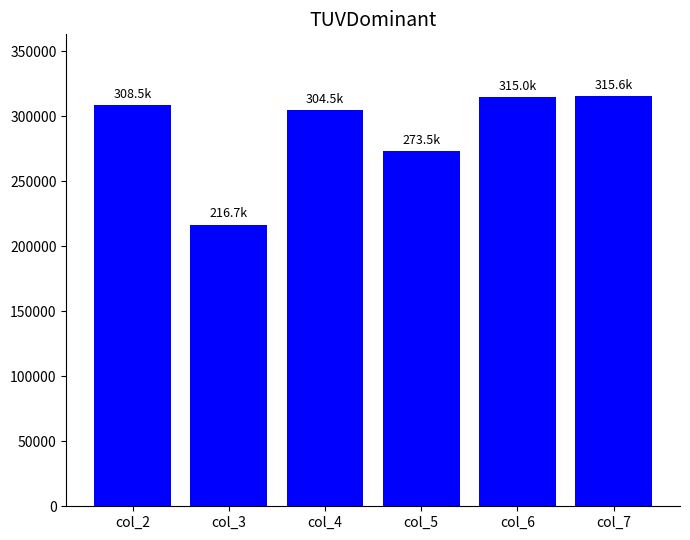

Which has a higher value, col_7 or col_3?

col_7